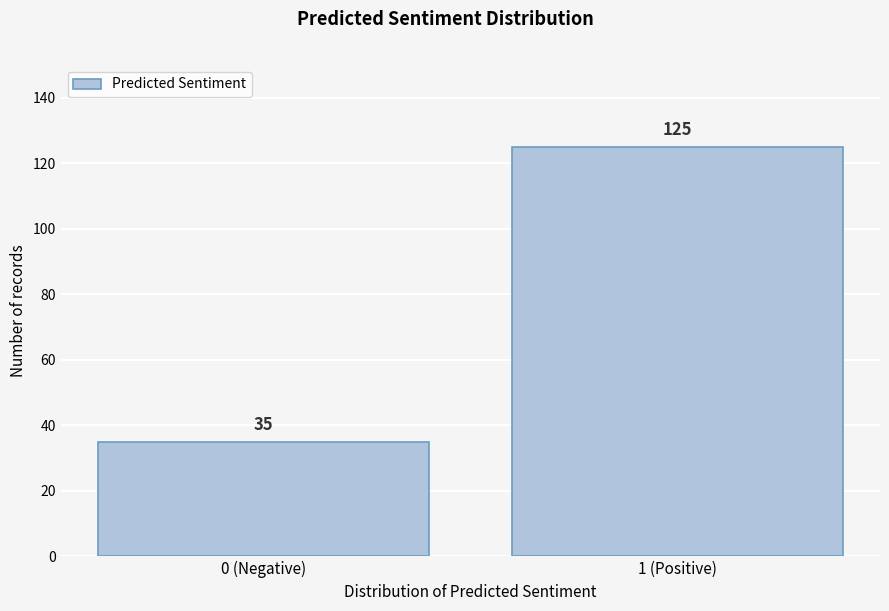

Reading right to left, extract all data points from this chart.

125	35